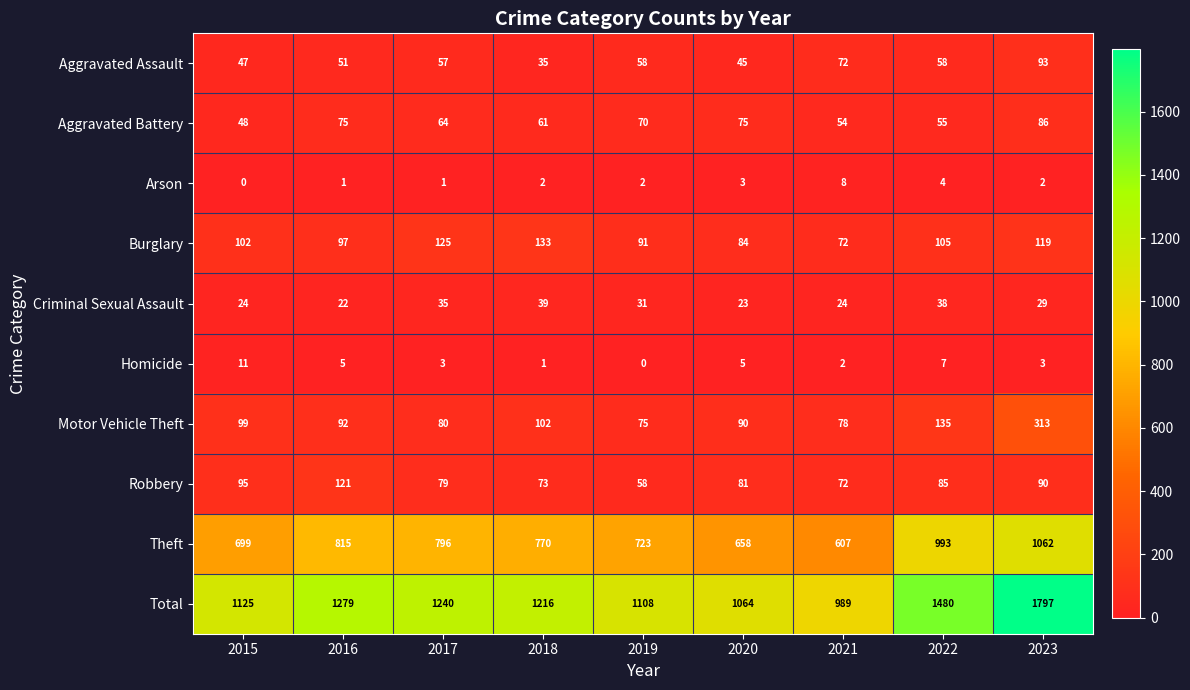

How many data points in Aggravated Assault are less than 57?

4